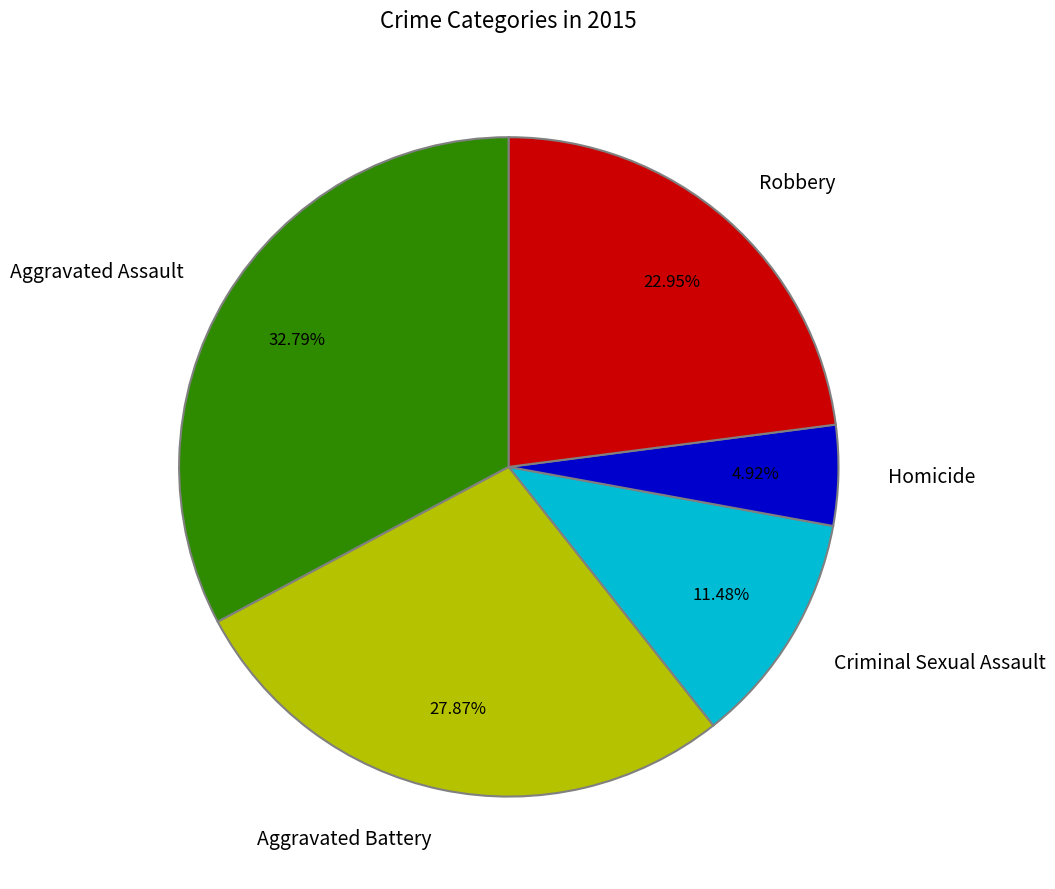

What percentage is the Aggravated Battery slice, to the nearest percent?

28%